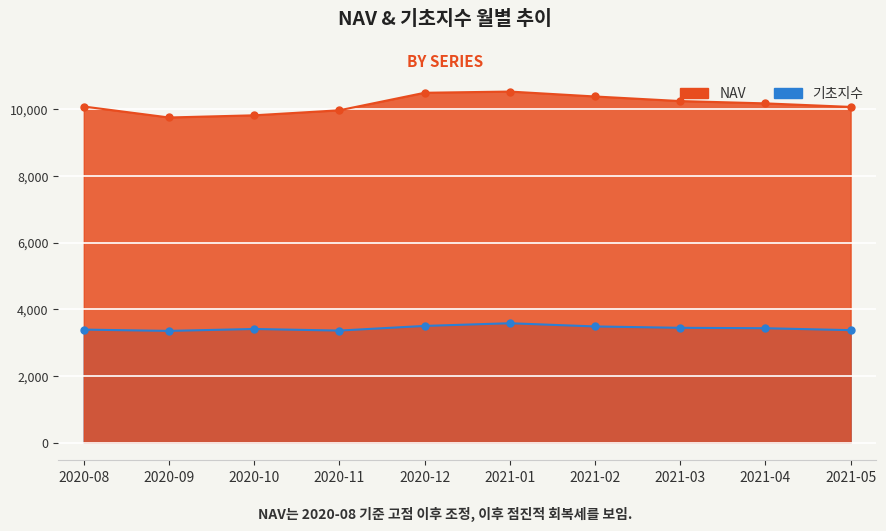

What is the average value of the NAV series?

10146.1